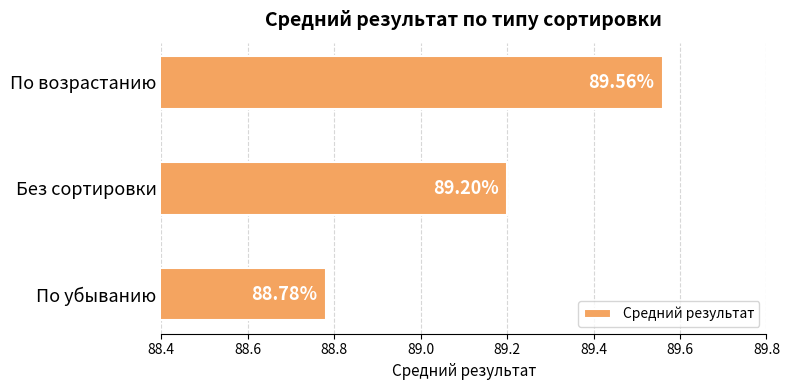

What is the sum of the values at По возрастанию and По убыванию?

178.3